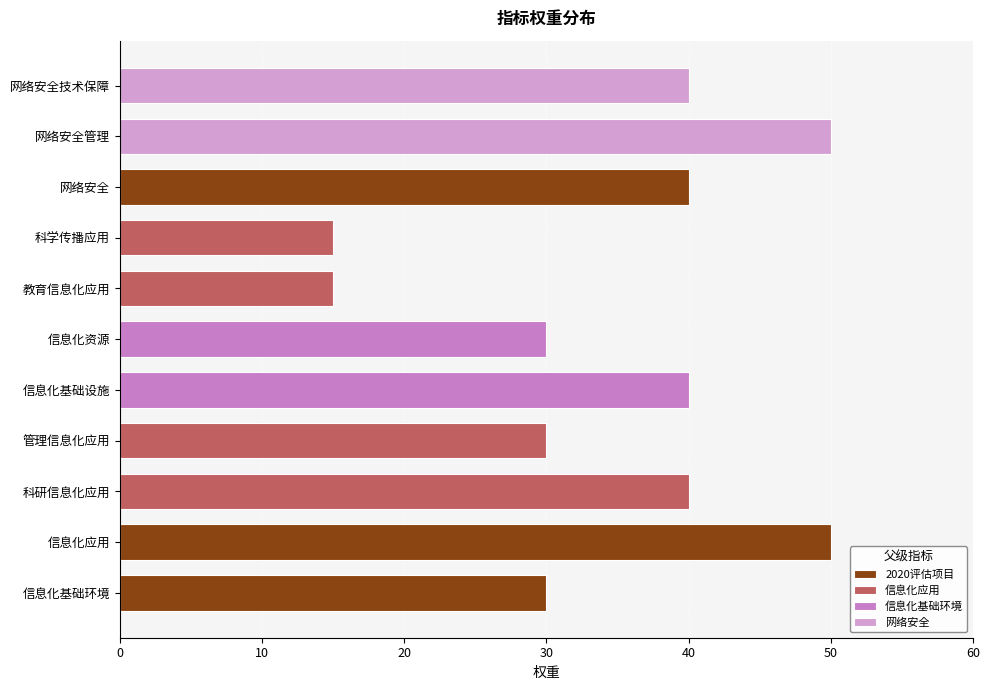

Count the number of categories in the chart.

11